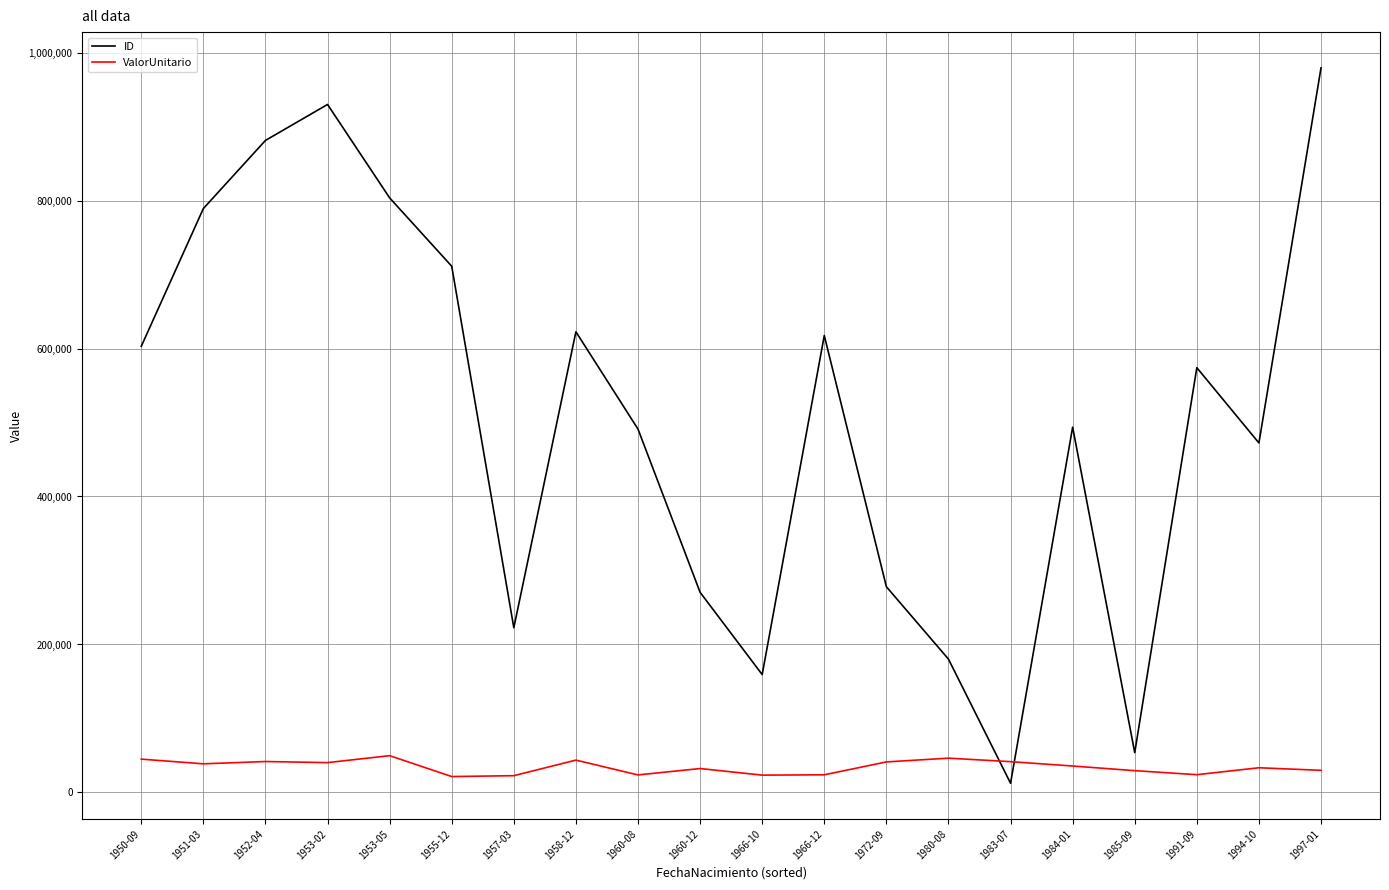

True or false: ValorUnitario has more than 1 interior local peaks.

True